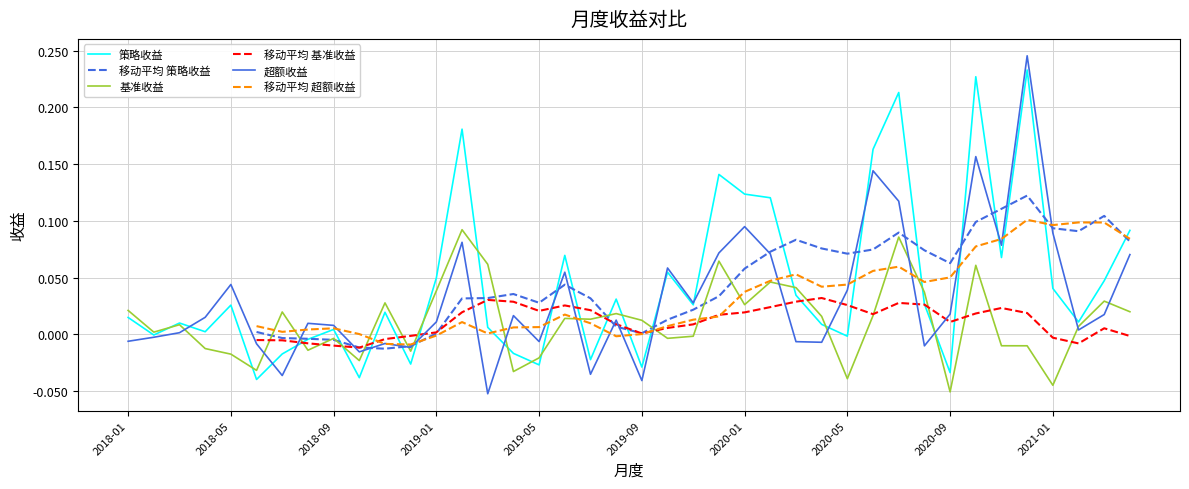

True or false: 基准收益 has more than 2 interior local peaks.

True